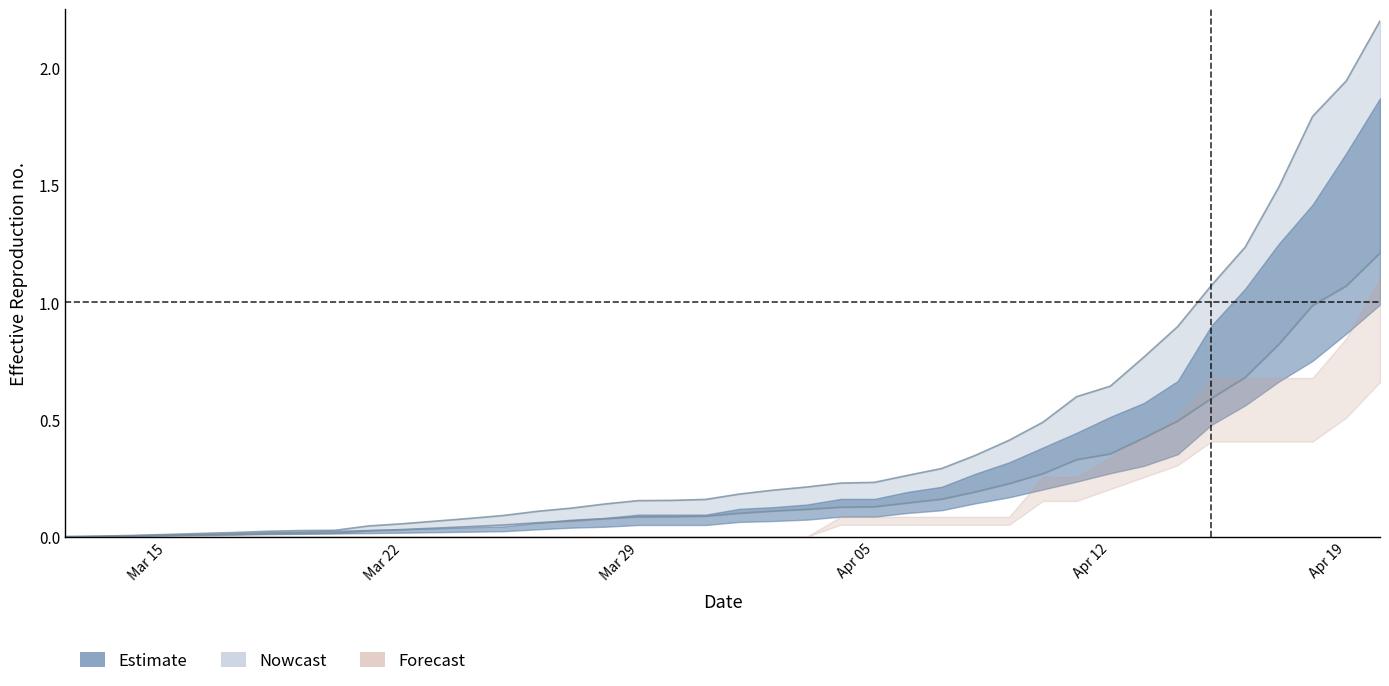

True or false: cases has more than 0 interior local peaks.

False